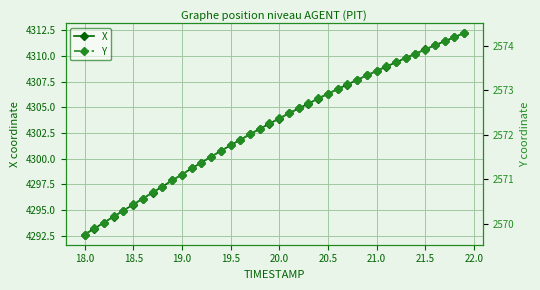

Reading left to right, what are all the values shown in this chart?

X: 4292.6	4293.2	4293.8	4294.4	4294.9	4295.5	4296.1	4296.7	4297.3	4297.9	4298.5	4299.1	4299.6	4300.2	4300.8	4301.3	4301.8	4302.4	4302.9	4303.4	4303.9	4304.4	4304.9	4305.4	4305.9	4306.3	4306.8	4307.2	4307.7	4308.1	4308.5	4309.0	4309.4	4309.8	4310.2	4310.6	4311.0	4311.4	4311.8	4312.2
Y: 2569.8	2569.9	2570.0	2570.2	2570.3	2570.4	2570.6	2570.7	2570.8	2571.0	2571.1	2571.2	2571.4	2571.5	2571.6	2571.8	2571.9	2572.0	2572.1	2572.3	2572.4	2572.5	2572.6	2572.7	2572.8	2572.9	2573.0	2573.1	2573.2	2573.3	2573.4	2573.5	2573.6	2573.7	2573.8	2573.9	2574.0	2574.1	2574.2	2574.3